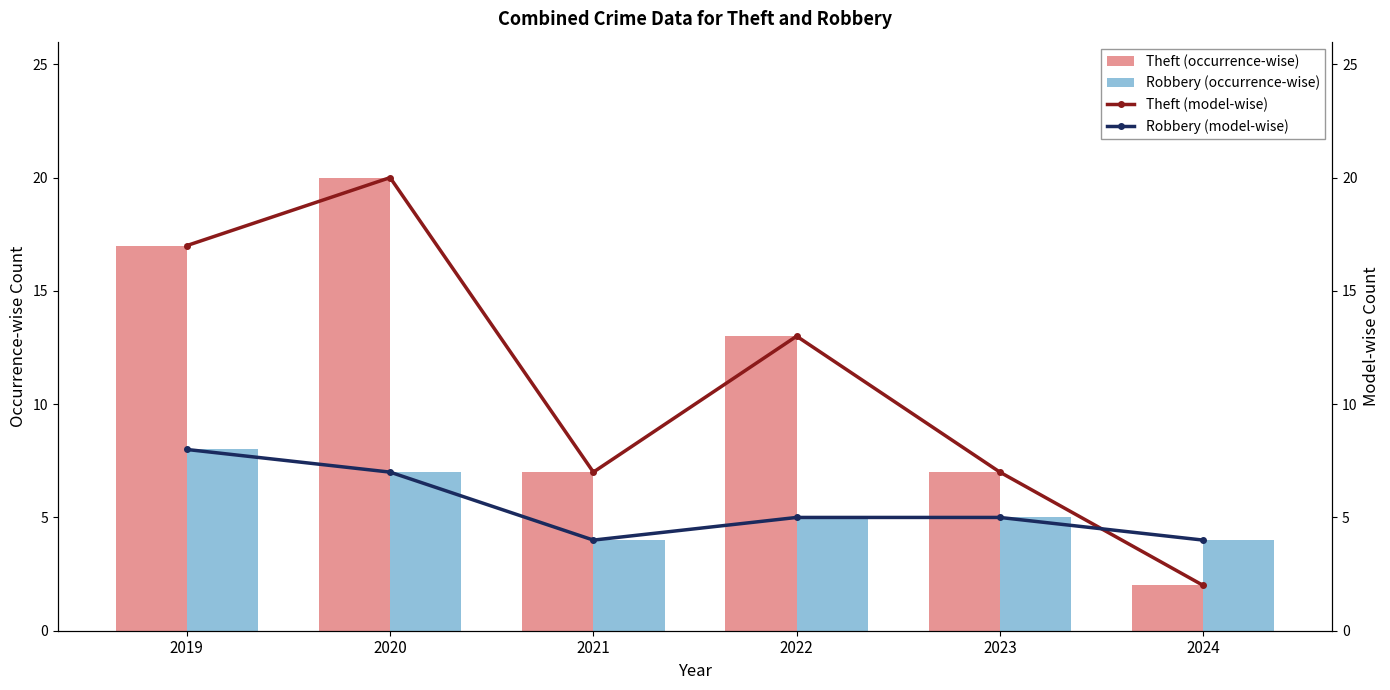

What is the difference between the Theft (occurrence-wise) values at 2019 and 2022?

4